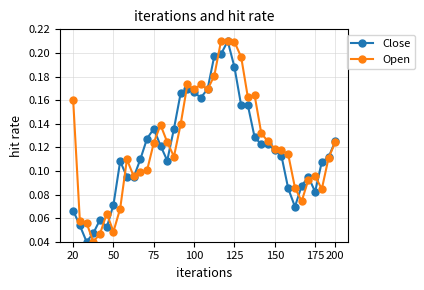

True or false: Close has more than 1 points higher than both neighbors.

True